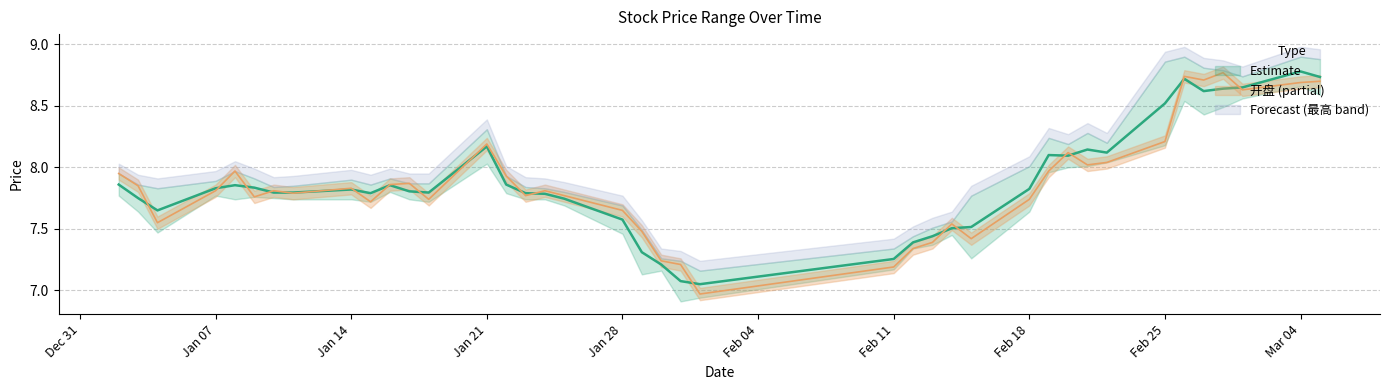

What is the sum of the 最高 values at 2019/01/21 and 2019/01/11?

16.0